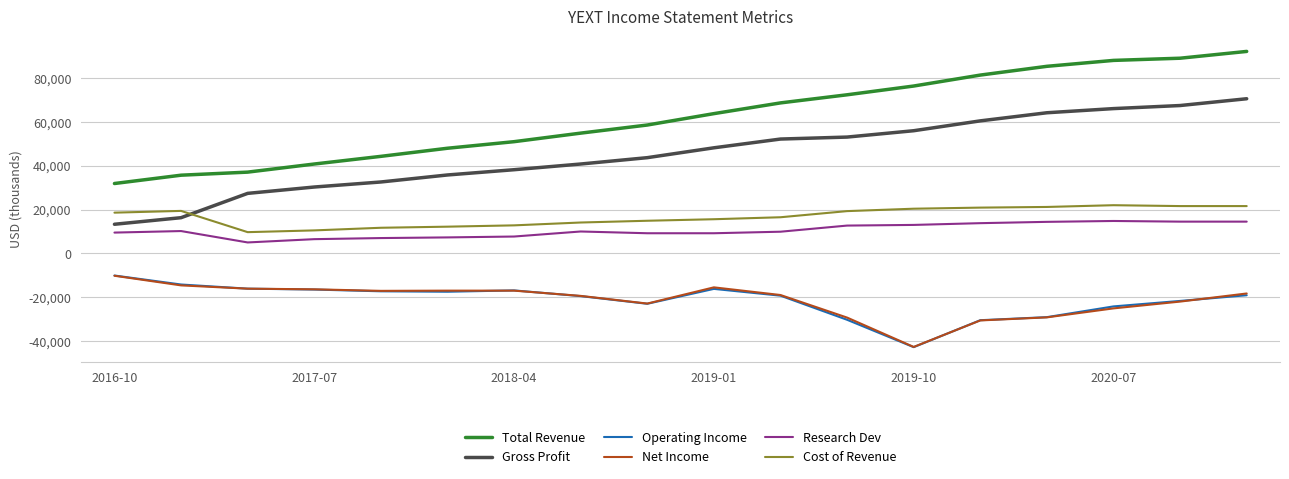

Is this an area chart (filled region under the line)?

No